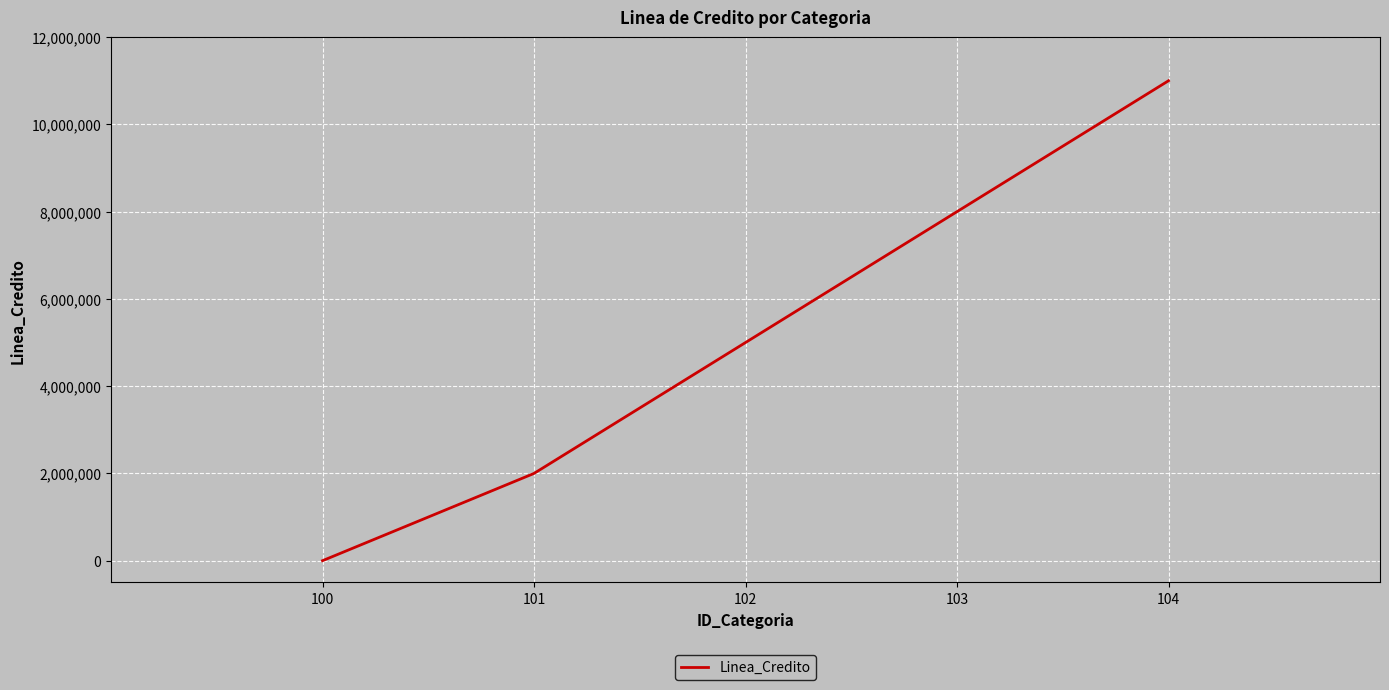

Reading left to right, extract all data points from this chart.

100=0	101=2000000	102=5000000	103=8000000	104=11000000